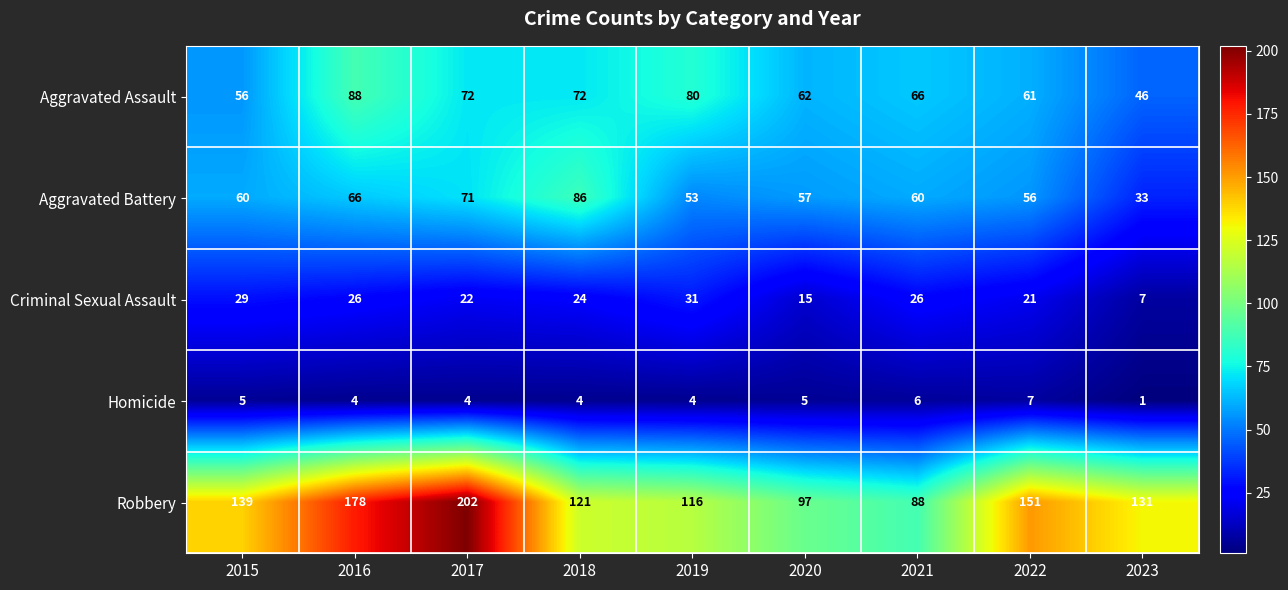

The Aggravated Battery series shows 57 at 2020. True or false?

True